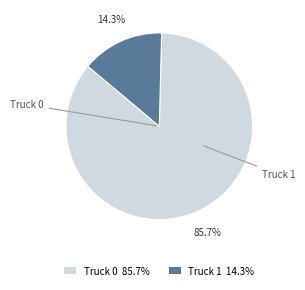

To the nearest percent, what portion does Truck 0 represent?

86%